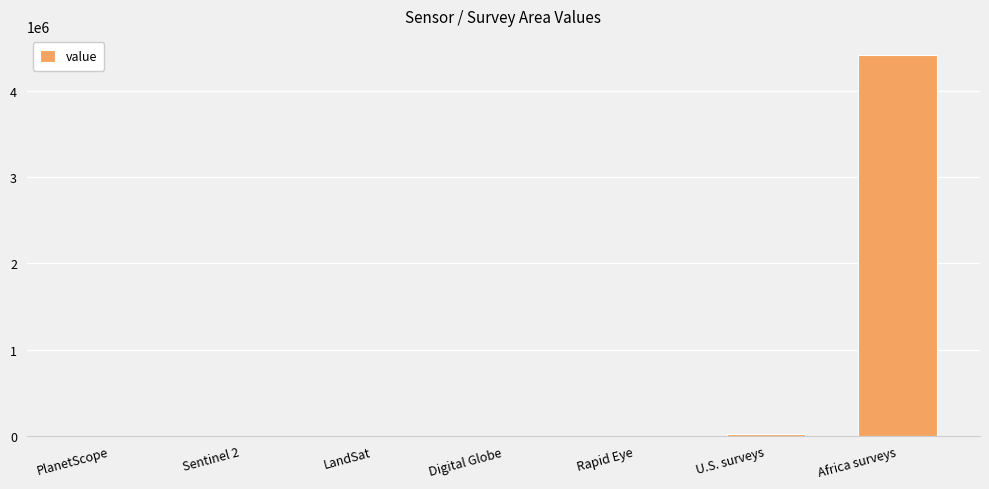

What is the sum of all values?

4438232.9